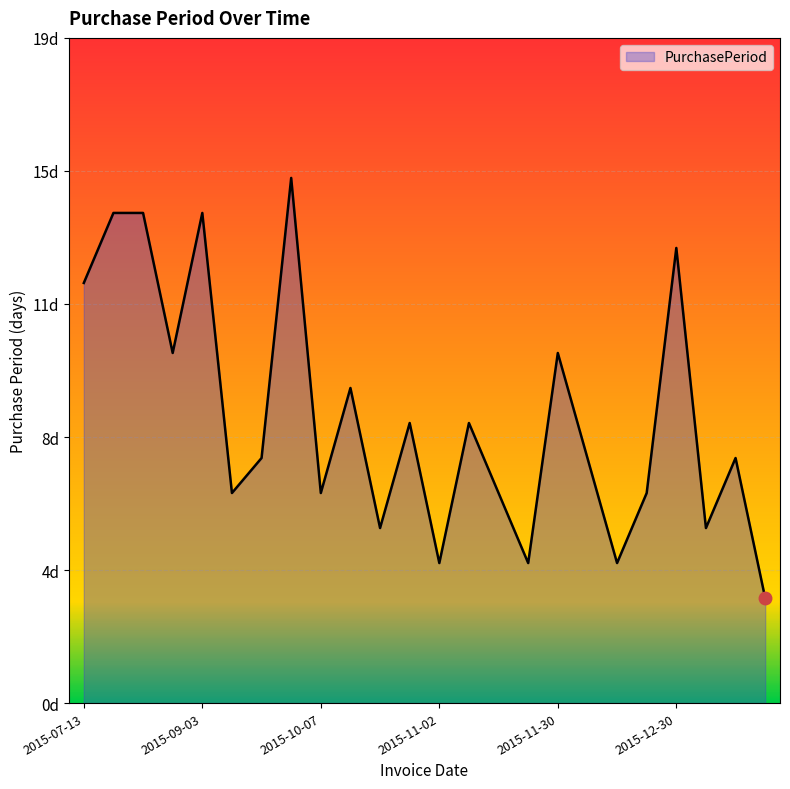

Which label corresponds to the largest value in the chart?

2015-10-01